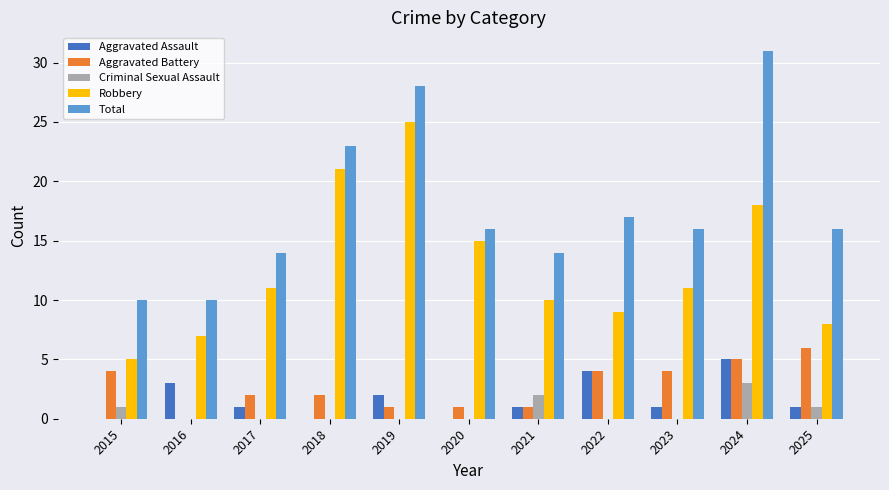

Is the value of Total at 2023 greater than the value of Criminal Sexual Assault at 2020?

Yes